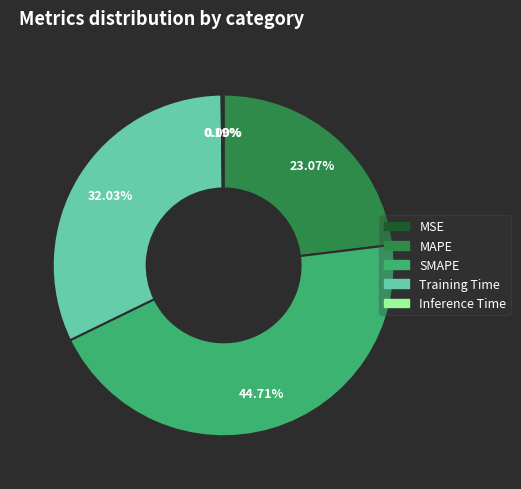

True or false: SMAPE accounts for 45% of the total.

True